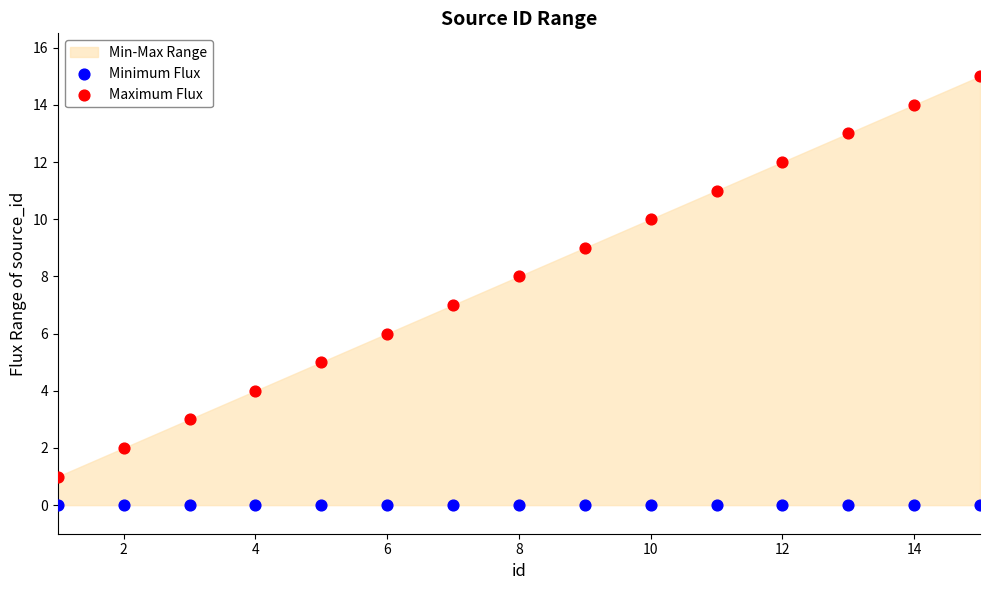

Which series contains the highest Y value?

Maximum Flux